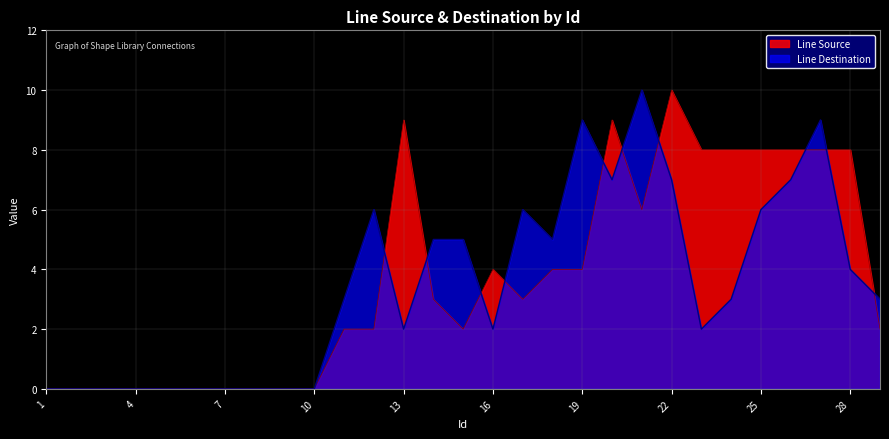

What are all the series names shown in the legend?

Line Source, Line Destination